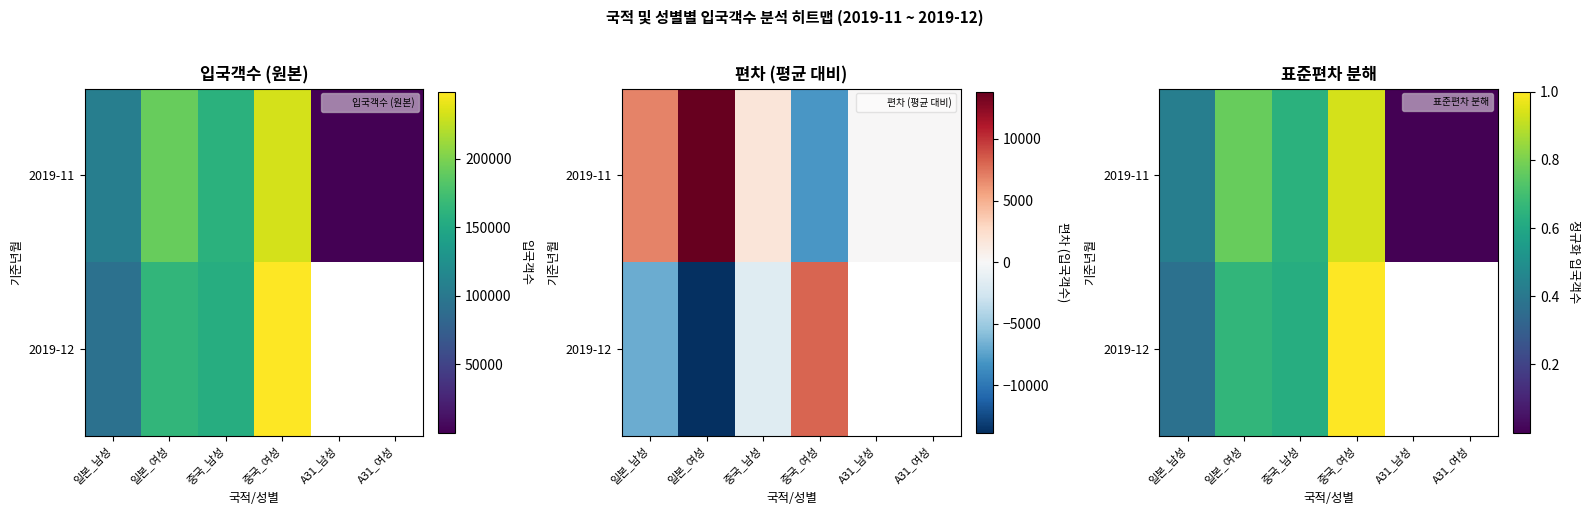

What is the difference between the maximum and minimum values in the 2019-11 series?

0.9